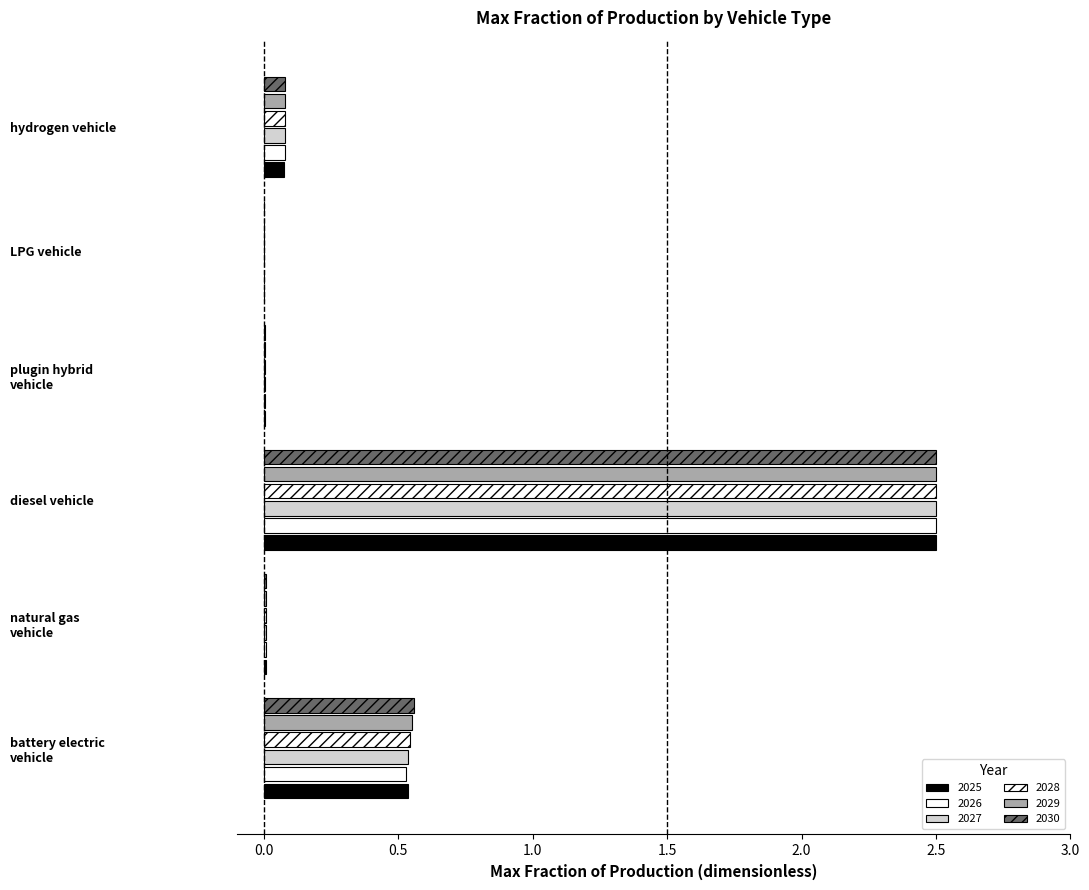

Rank the series by their maximum value, from lowest to highest.

2025, 2026, 2027, 2028, 2029, 2030